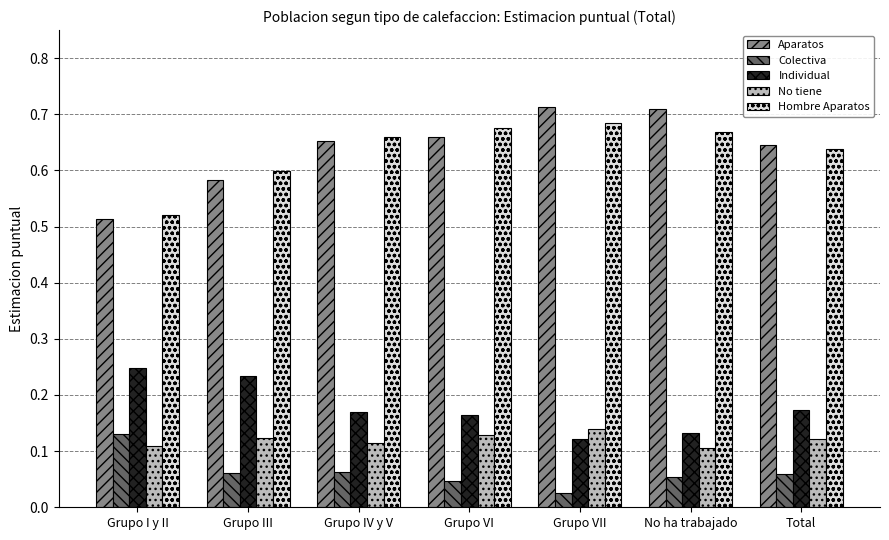

At which category does the chart reach its minimum across all series?

Grupo VII